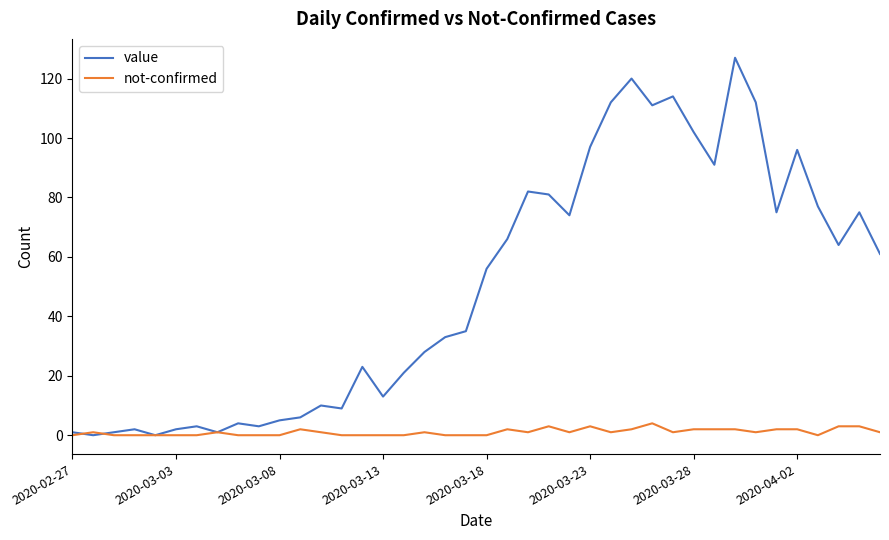

What is the maximum value for value?

127